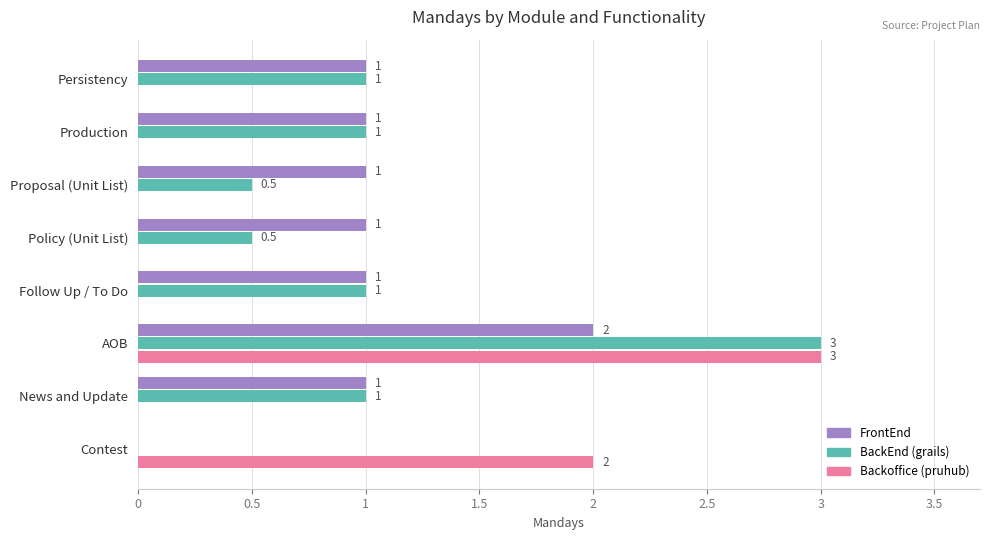

Read the BackEnd (grails) value at News and Update.

1.0